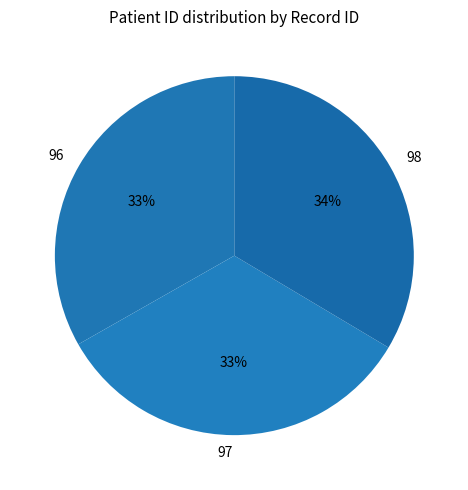

How many segments does this pie chart have?

3